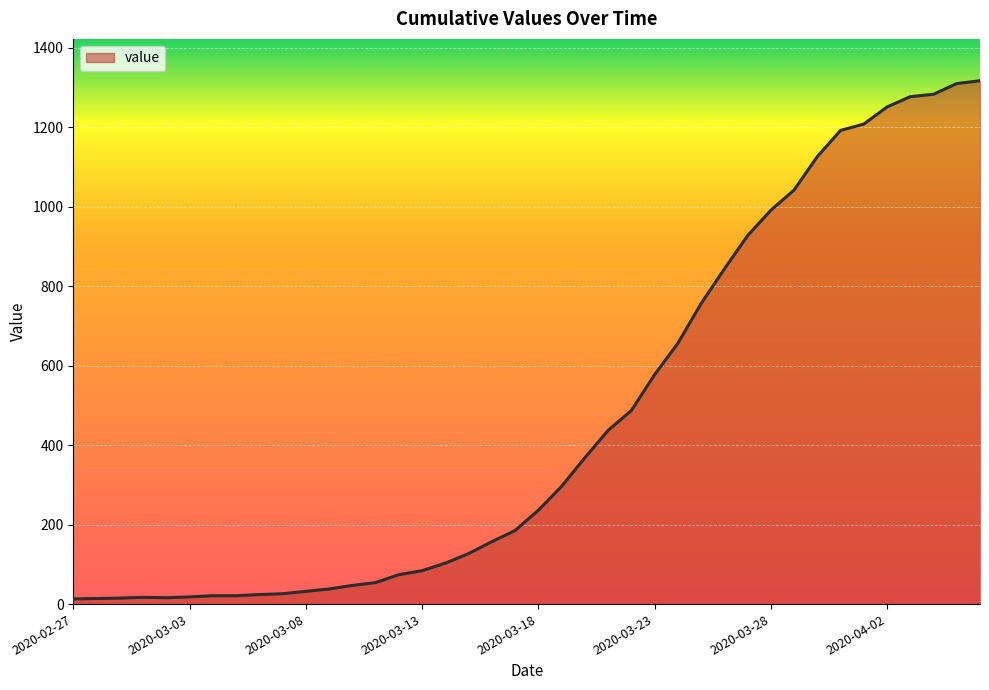

What is the greatest value displayed?

1317